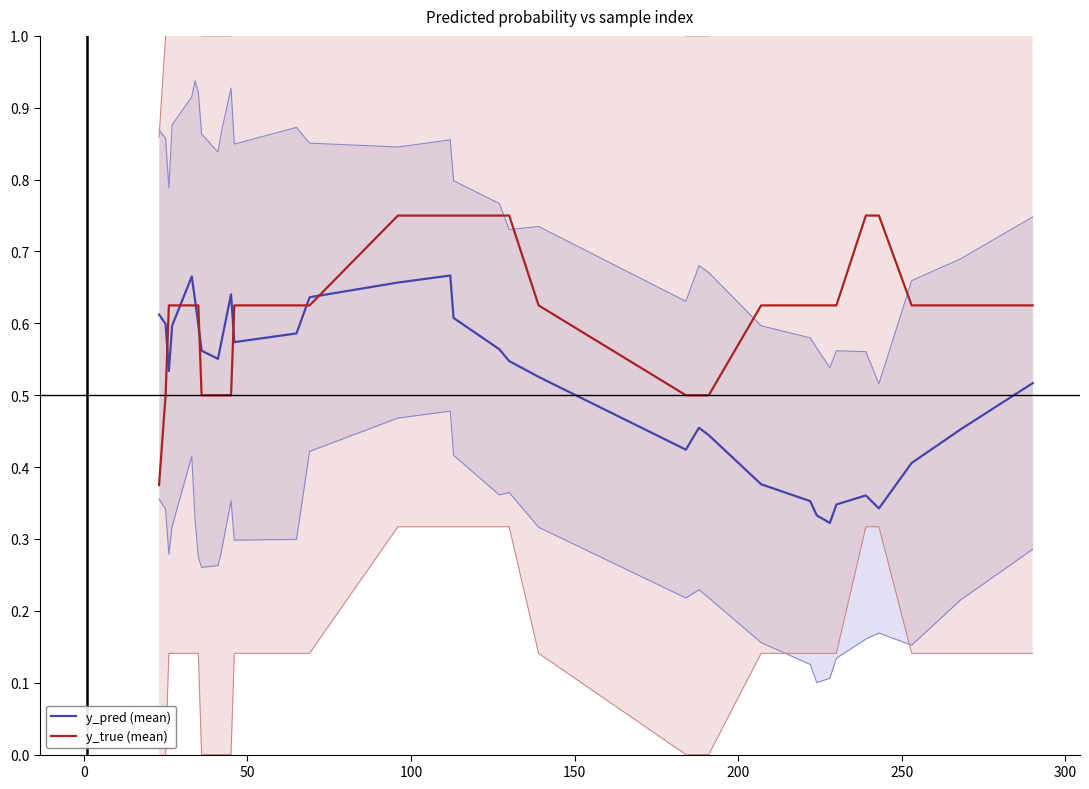

True or false: y_pred (mean) and y_true (mean) intersect in this chart.

True